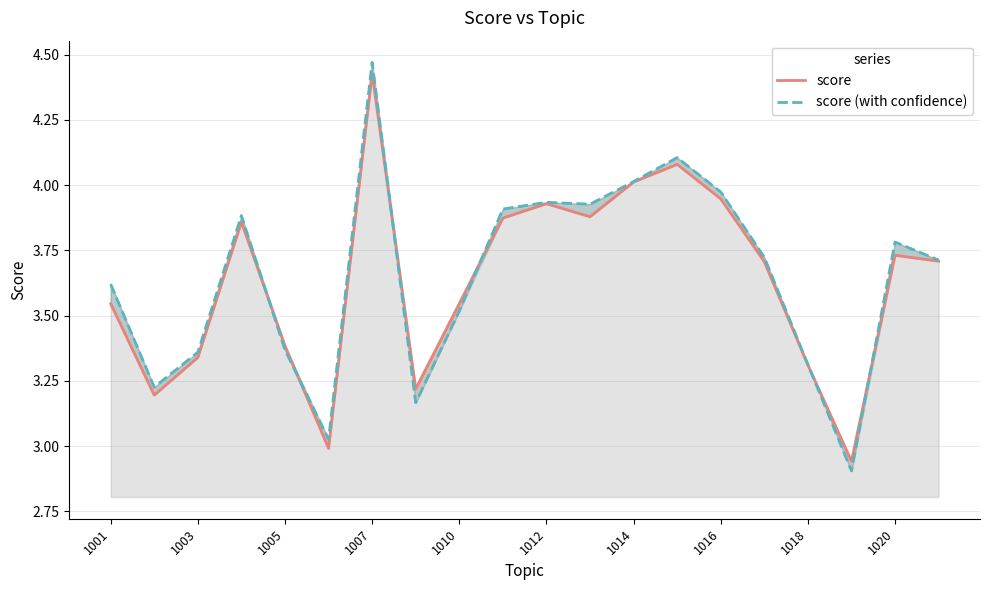

What is the value of the score (with confidence) point at the 14th from the left?

4.1